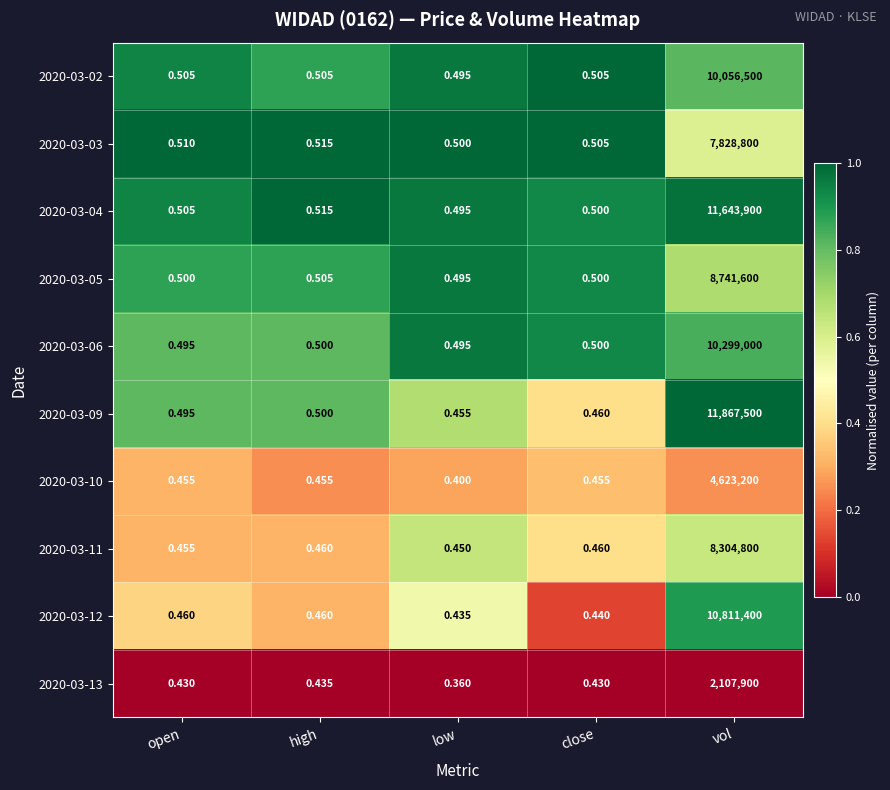

At which category does the chart reach its minimum across all series?

low